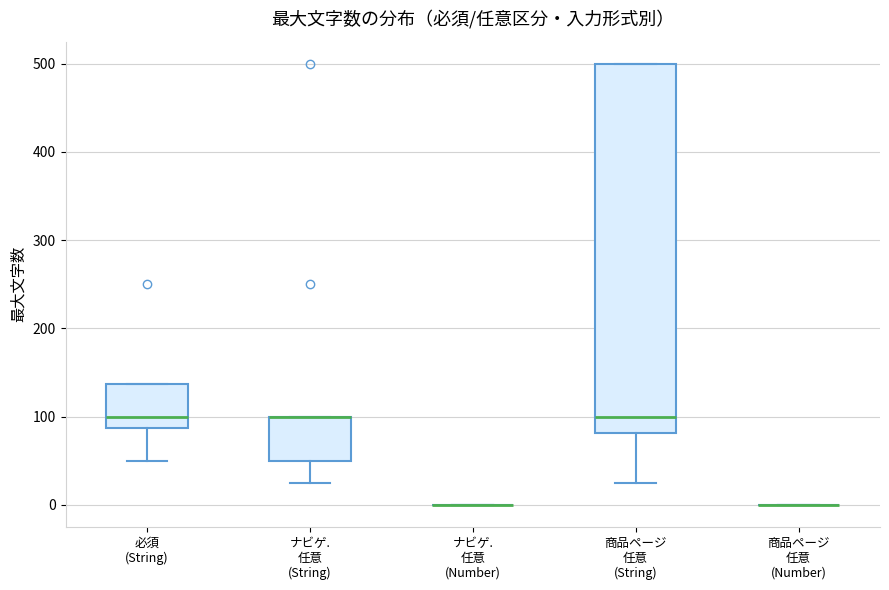

Reading left to right, transcribe this box plot: for each box, give where its median line is, the range the box spans, and where its two whiskers end, as read against the y-axis. The values are not printed on the chart, so give them approximately, as read against the axis.

必須 (String): median 100, box 90 to 140, whiskers 50 to 140
ナビゲ. 任意 (String): median 100 (drawn on the box's upper edge), box 50 to 100, whiskers 30 to 100
ナビゲ. 任意 (Number): box collapsed to a line at 0, whiskers 0 to 0
商品ページ 任意 (String): median 100, box 80 to 500, whiskers 30 to 500
商品ページ 任意 (Number): box collapsed to a line at 0, whiskers 0 to 0